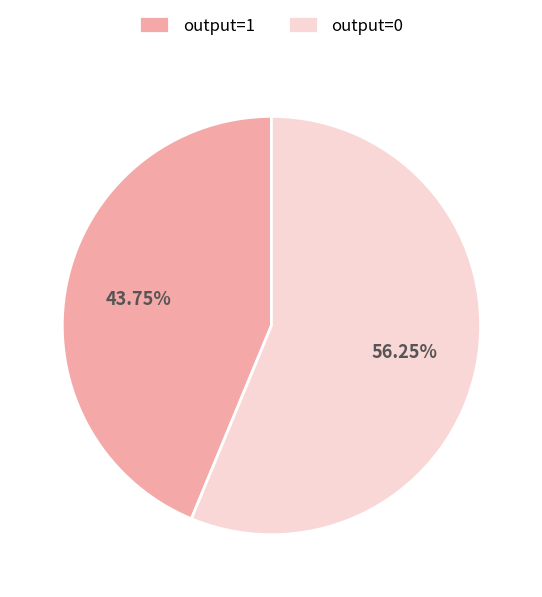

Is there a majority slice in this chart?

Yes